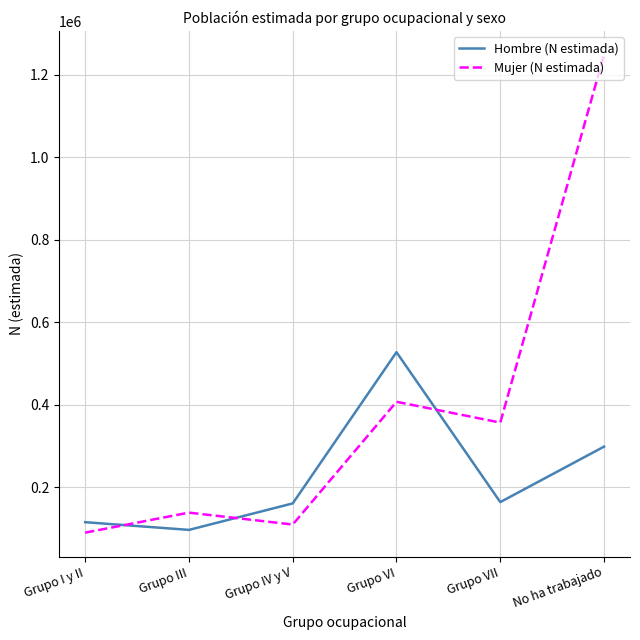

Rank the series by their average value, from highest to lowest.

Mujer (N estimada), Hombre (N estimada)